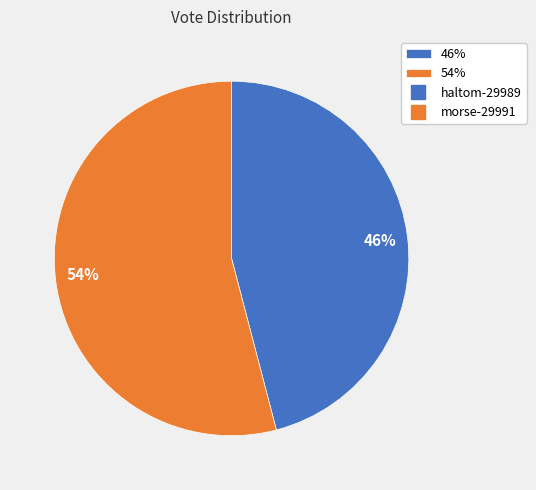

To the nearest percent, what is the difference between the largest and smallest slice percentages?

8%